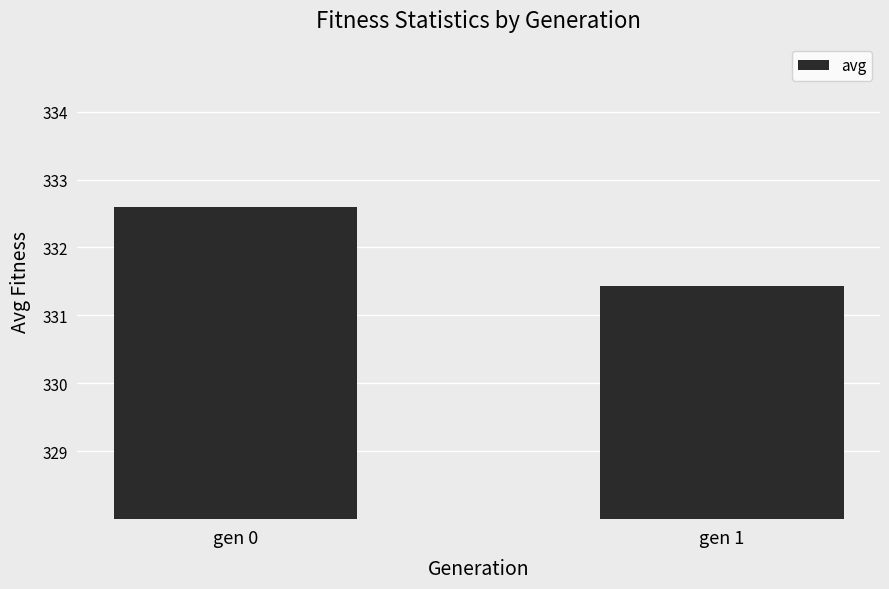

Approximately how many times larger is the value at gen 0 compared to gen 1?

1.0